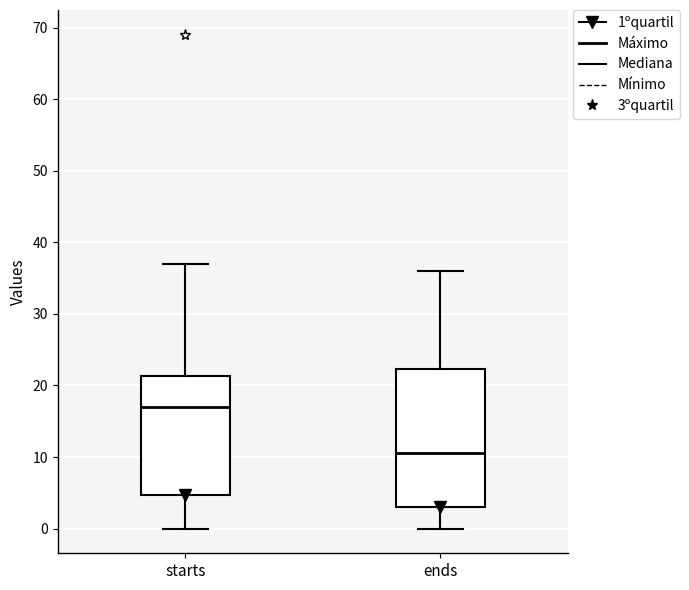

Which box's median line is the lowest?

ends